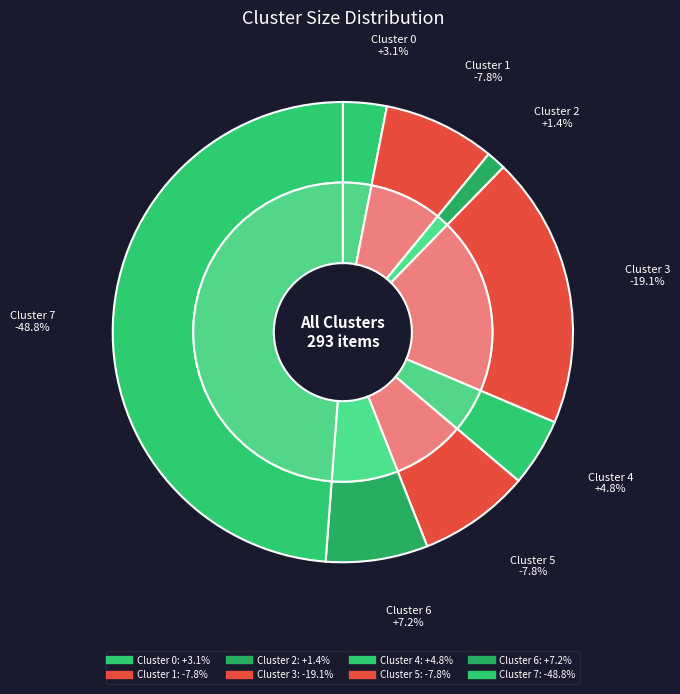

To the nearest percent, what is the difference between the Cluster 0 and Cluster 2 slice percentages?

2%